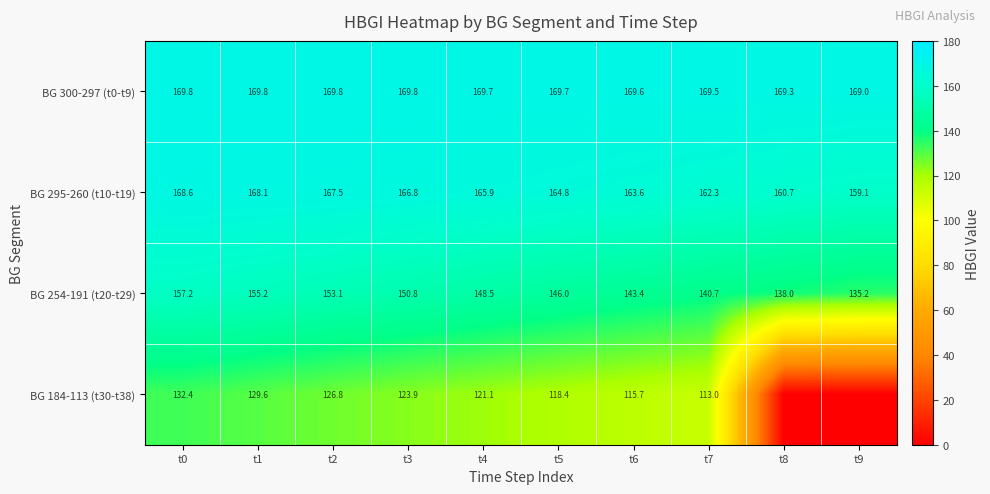

What is the difference between the maximum and minimum values in the BG 300-297 (t0-t9) series?

0.8